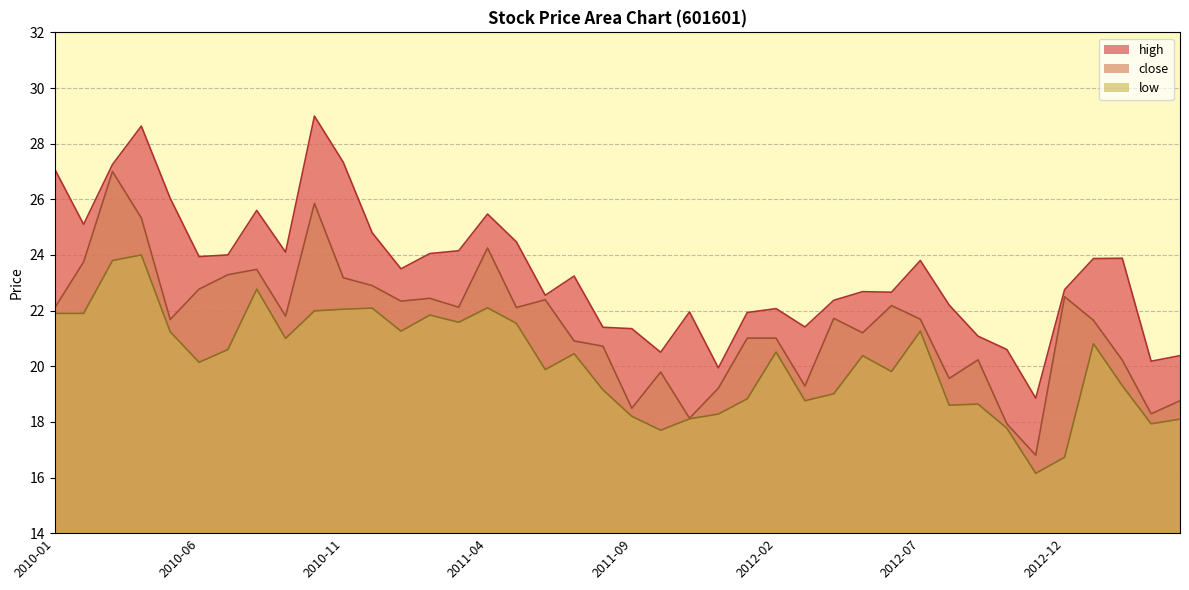

Is it true that high equals 36.1 at 2013-04?

False